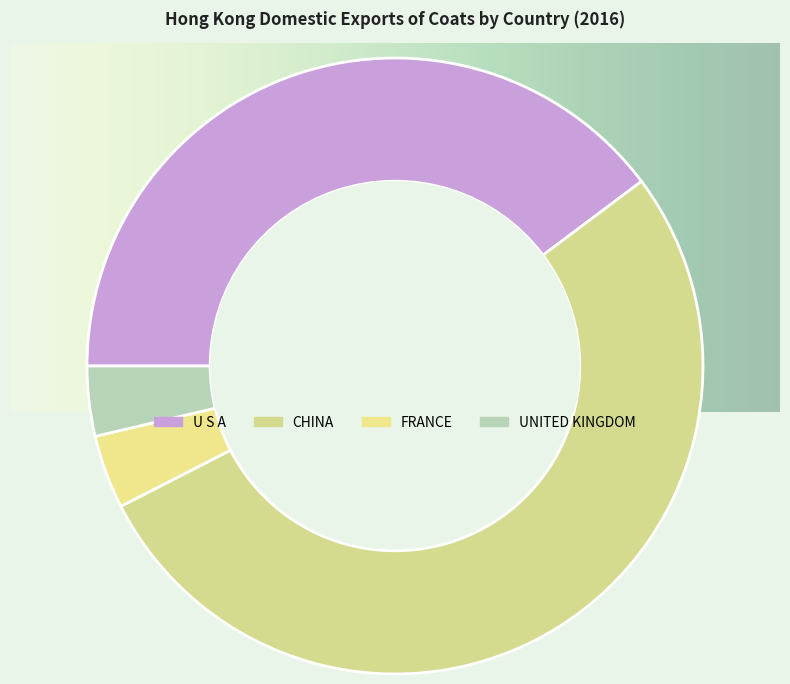

What is the change in value from U S A to CHINA?

+0.1